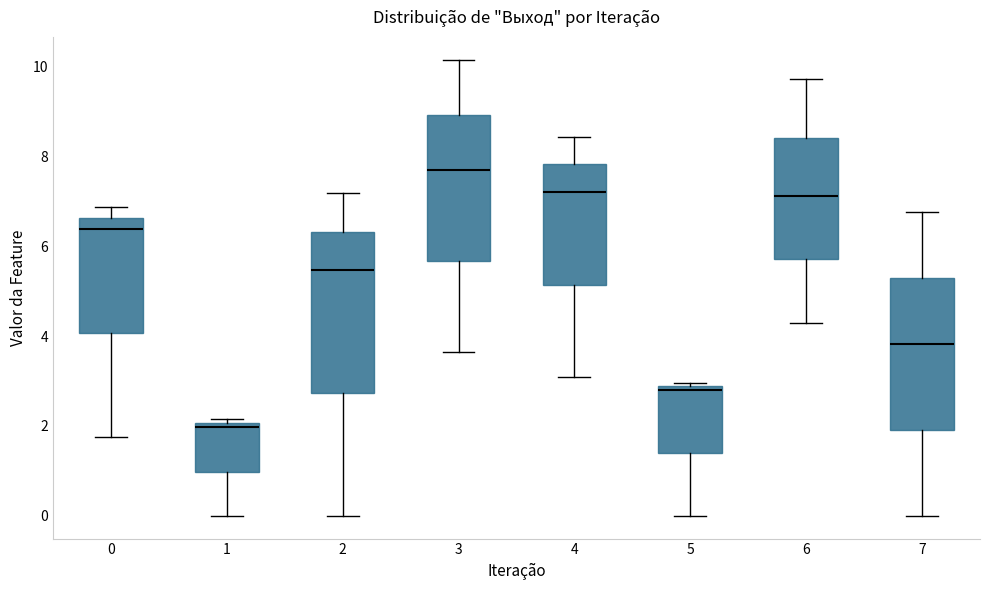

Comparing the boxes themselves (not the whiskers), which one is the tallest?

2